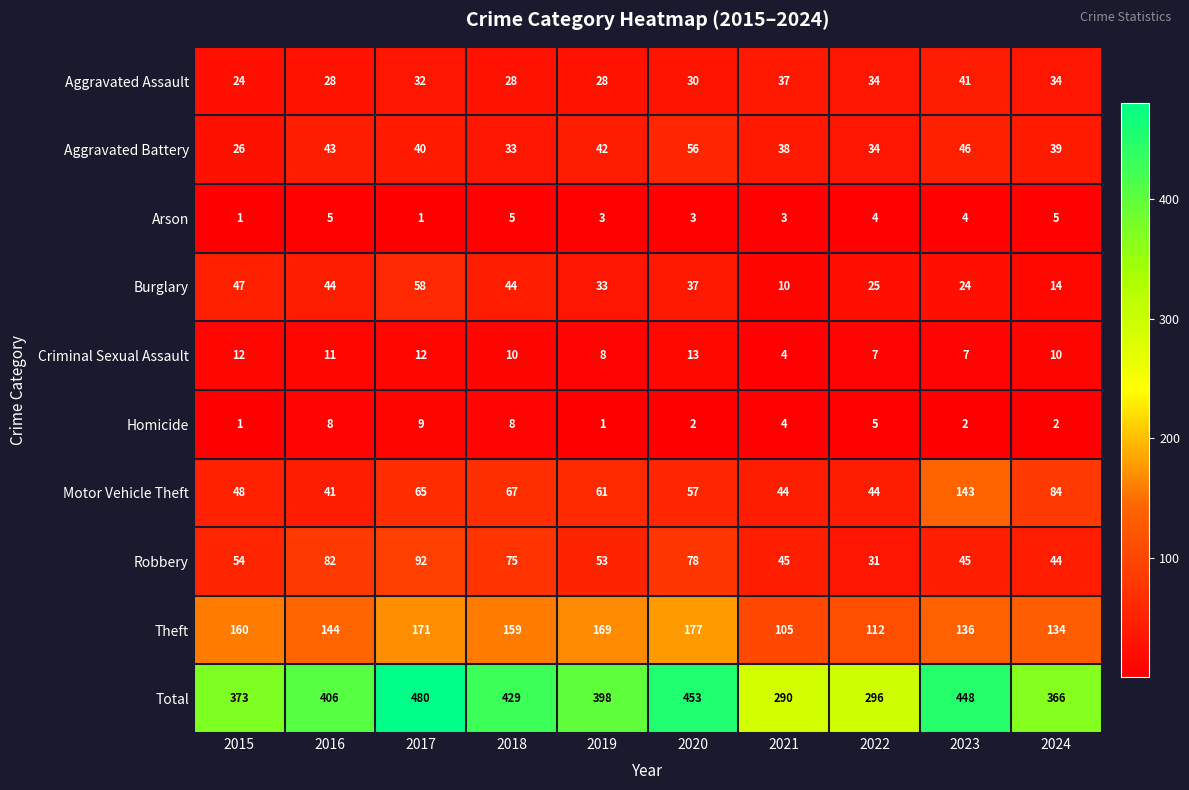

Count the Homicide values in the range 2 to 8.

7